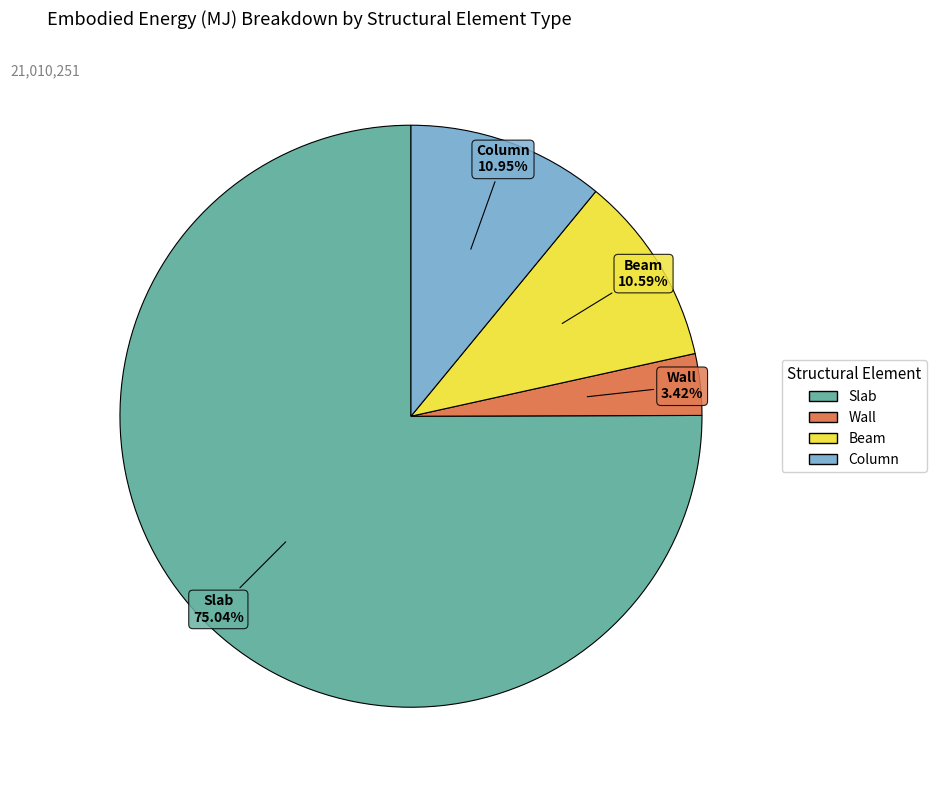

How many slices are in this pie chart?

4